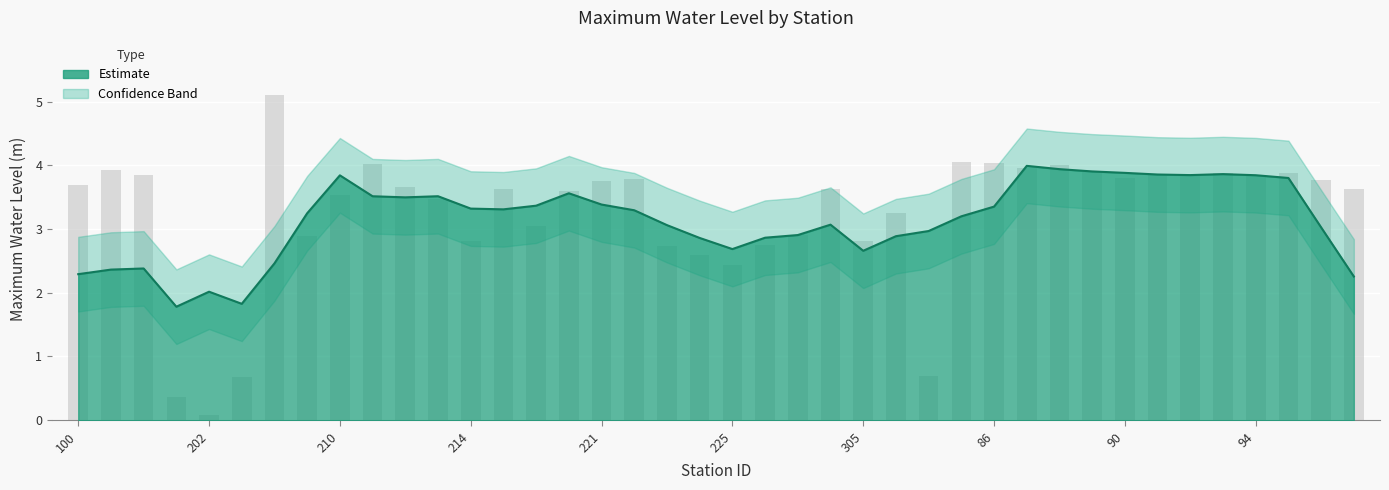

Rank the categories by value from highest to lowest.

208, 85, 86, 211, 88, 87, 140, 89, 93, 95, 91, 94, 92, 141, 90, 222, 96, 221, 100, 212, 97, 301, 218, 220, 210, 213, 306, 219, 227, 209, 214, 305, 226, 223, 224, 225, 84, 203, 201, 202